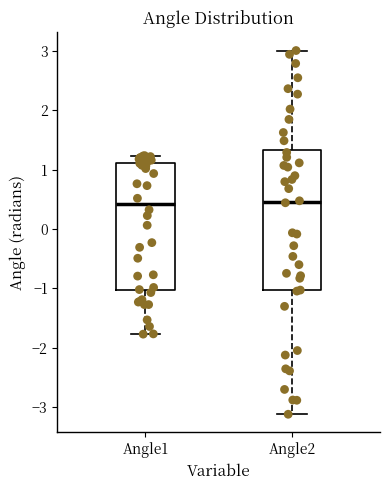

Where does the upper whisker of the box for Angle2 end on the y-axis? The values are not printed on the chart, so give them approximately, as read against the axis.

3.0